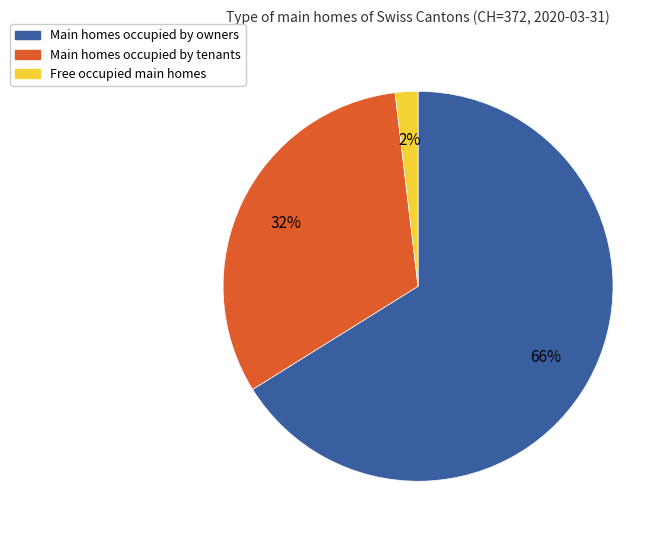

To the nearest percent, what is the average slice percentage?

33%